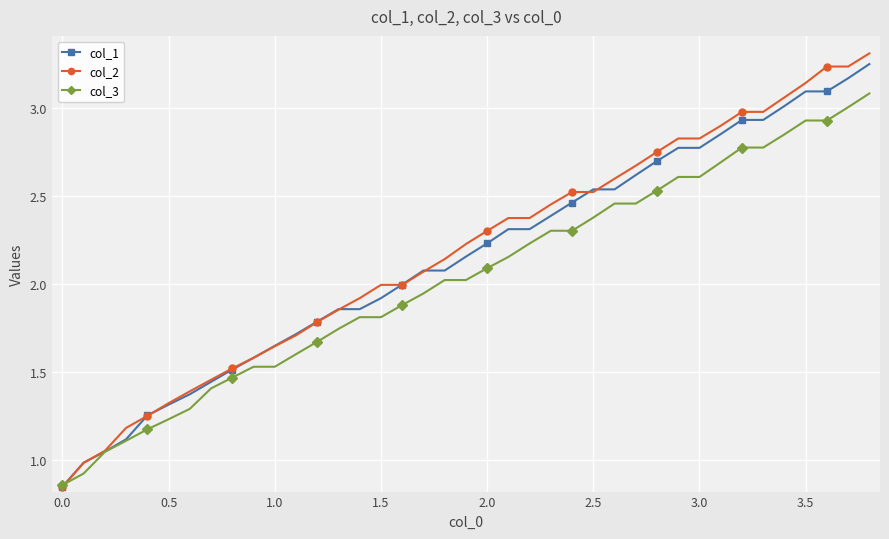

What is the value of the col_2 point at the 34th from the left?

3.0